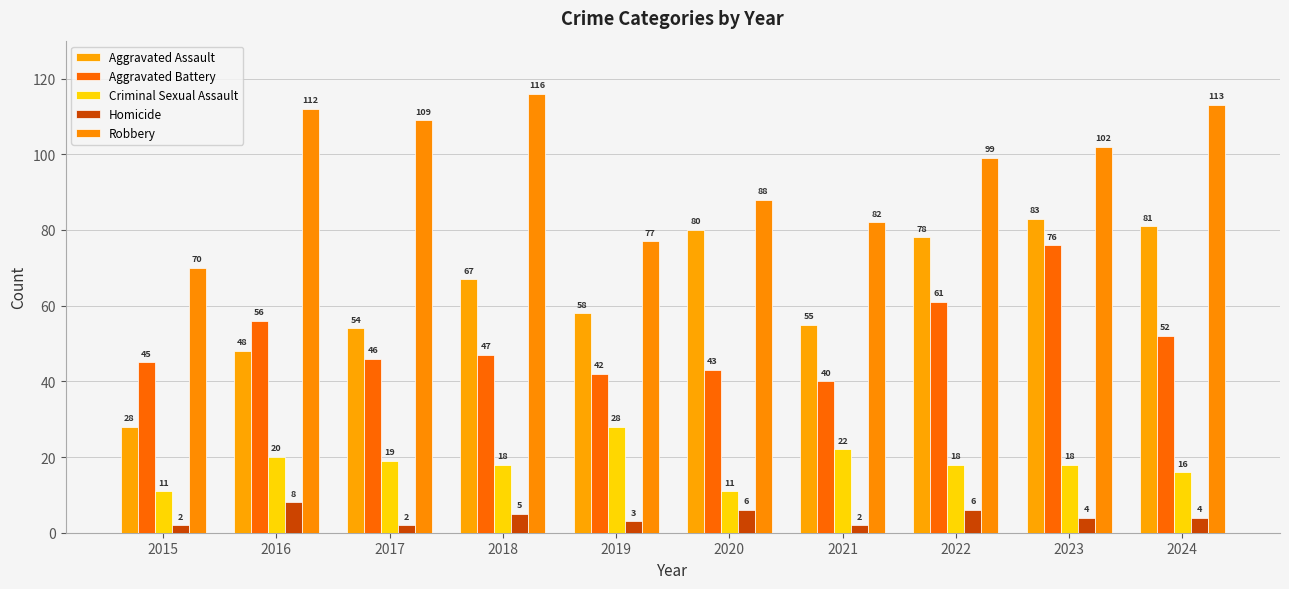

What is the sum of all Homicide values?

42